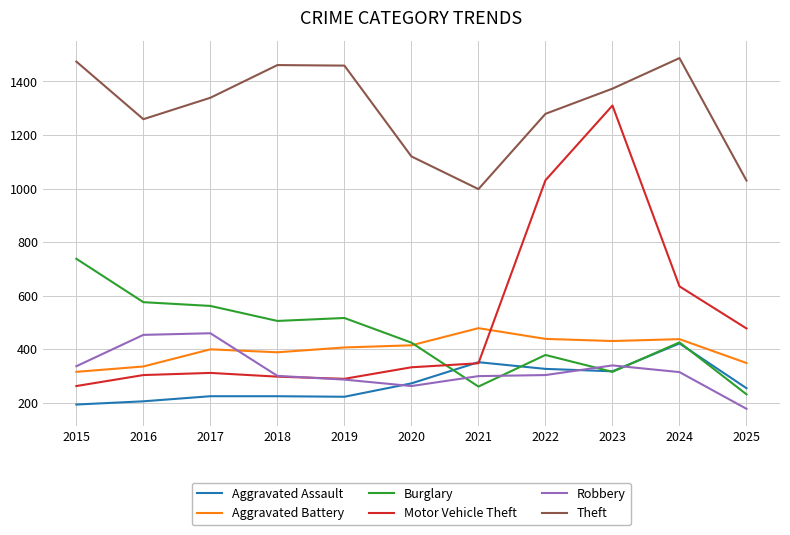

How many times do Burglary and Motor Vehicle Theft cross each other?

1